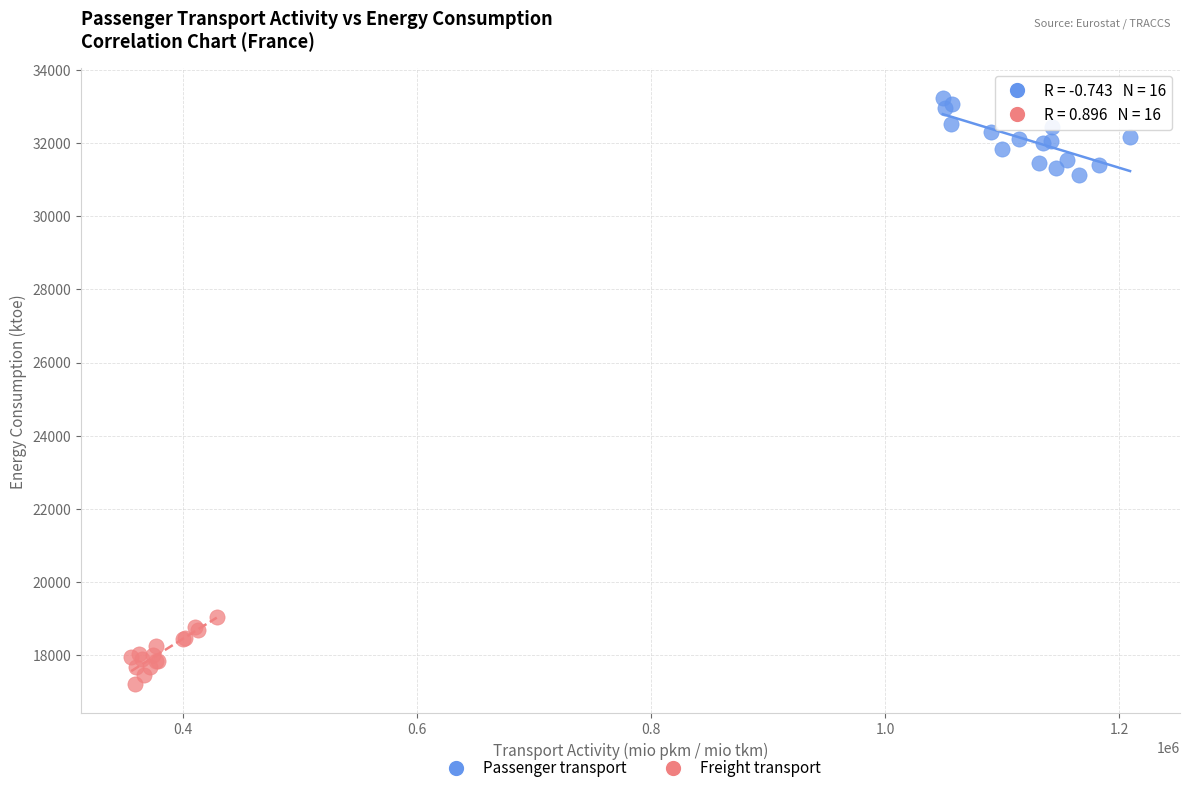

Which series reaches the maximum Y coordinate?

Passenger transport